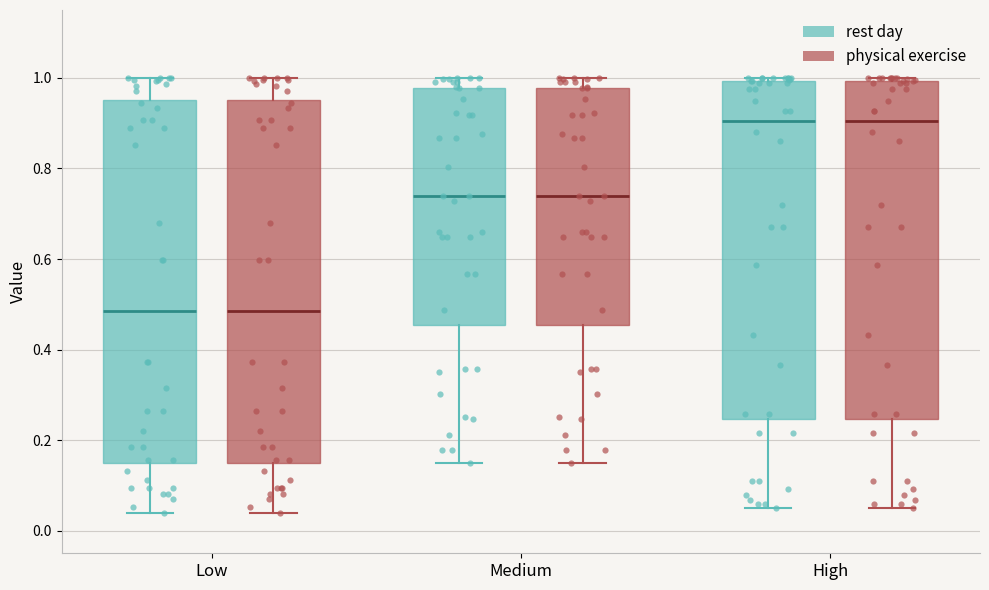

Where is the lower edge of the box for Medium (physical exercise) on the y-axis? The values are not printed on the chart, so give them approximately, as read against the axis.

0.46